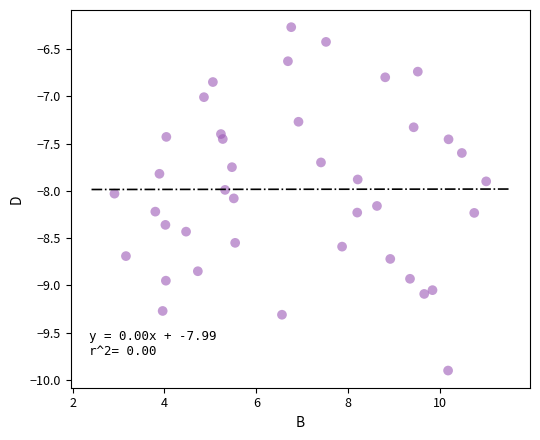

What is the range of Y values (max minus min)?

3.6